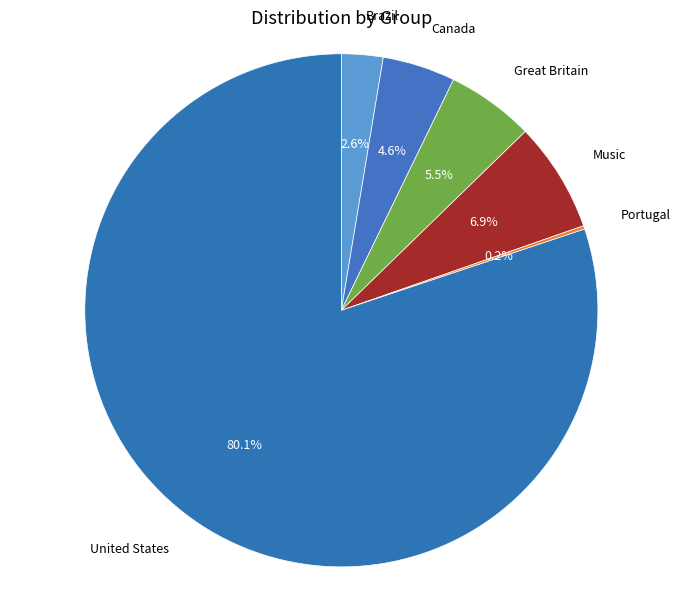

Which slice is the largest?

United States